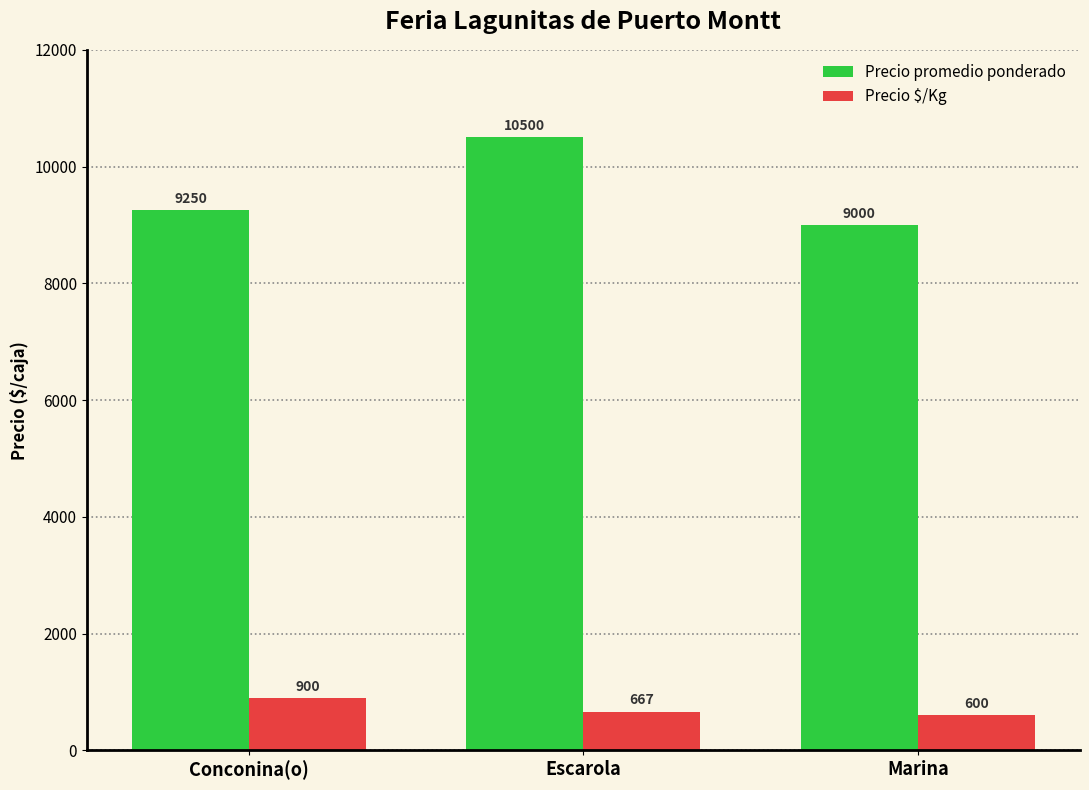

What is the spread (max minus min) of values at Escarola?

9833